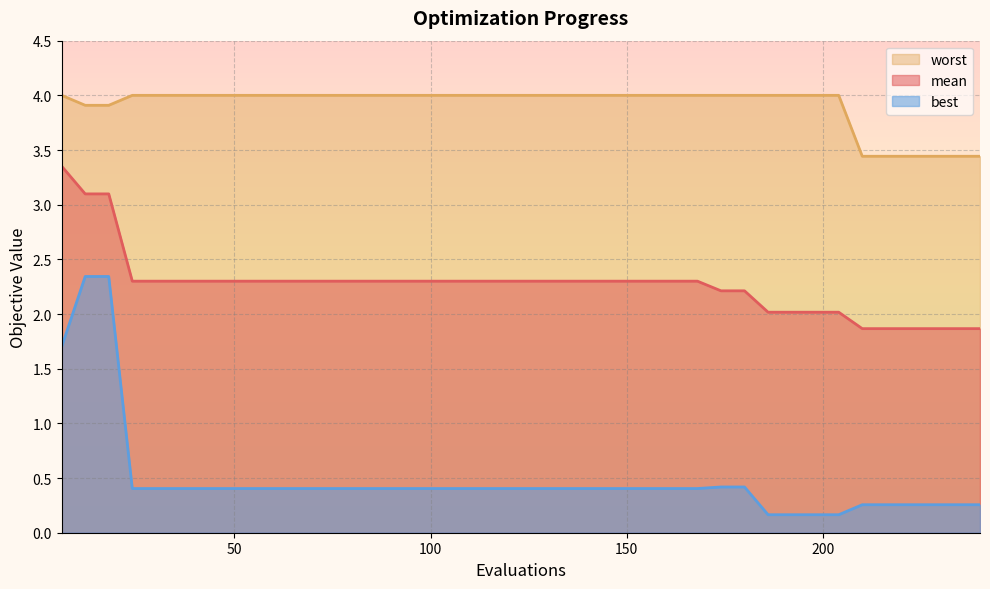

Which series has the largest total across all categories?

worst